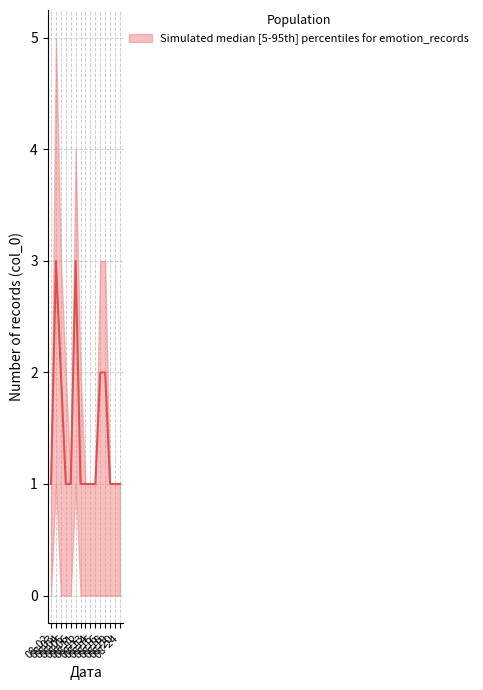

What is the value of the upper point at the 7th from the left?

1